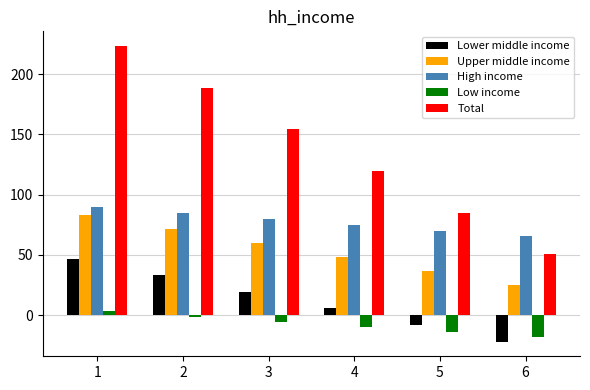

What is the sum of all Low income values?

-44.5